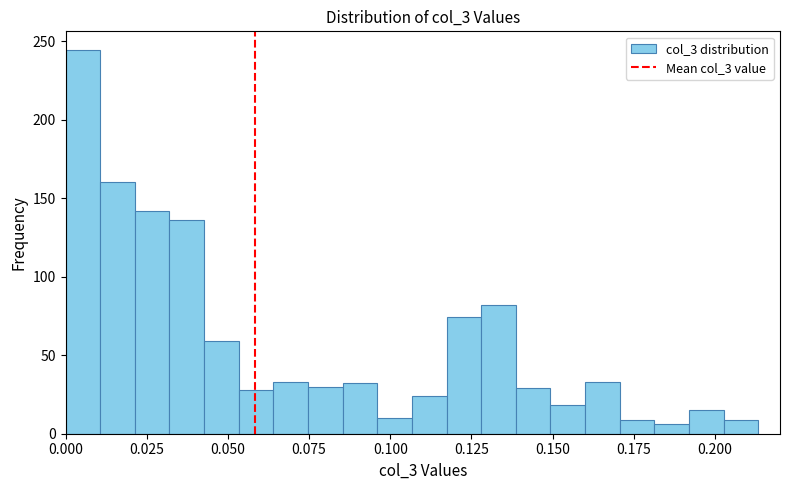

Around what value on the x-axis is the tallest bar? Give the approximate position of its centre, as read against the axis.

0.005